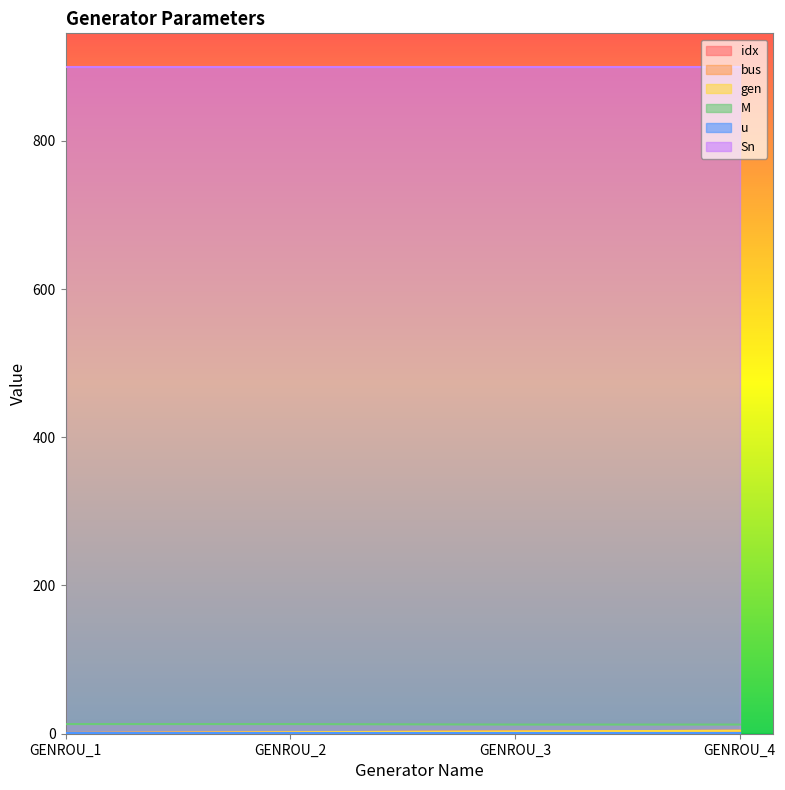

Is the value of M at GENROU_2 greater than the value of gen at GENROU_4?

Yes